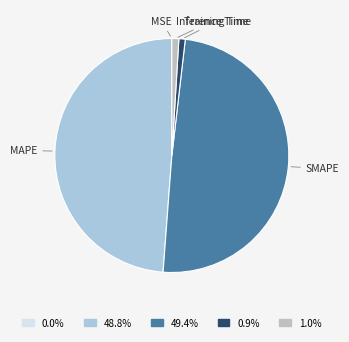

Does SMAPE account for over 50% of the chart?

No